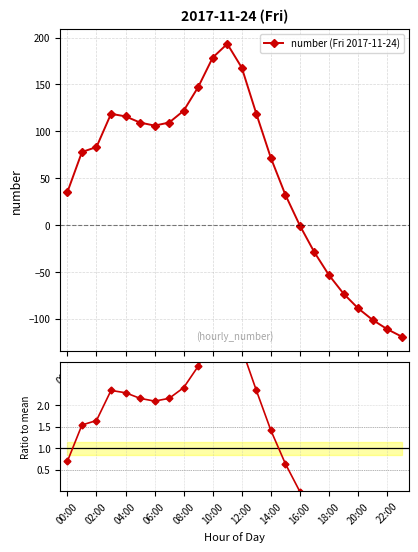

List the series in order of their peak value, lowest first.

ratio to mean, number (Fri 2017-11-24)